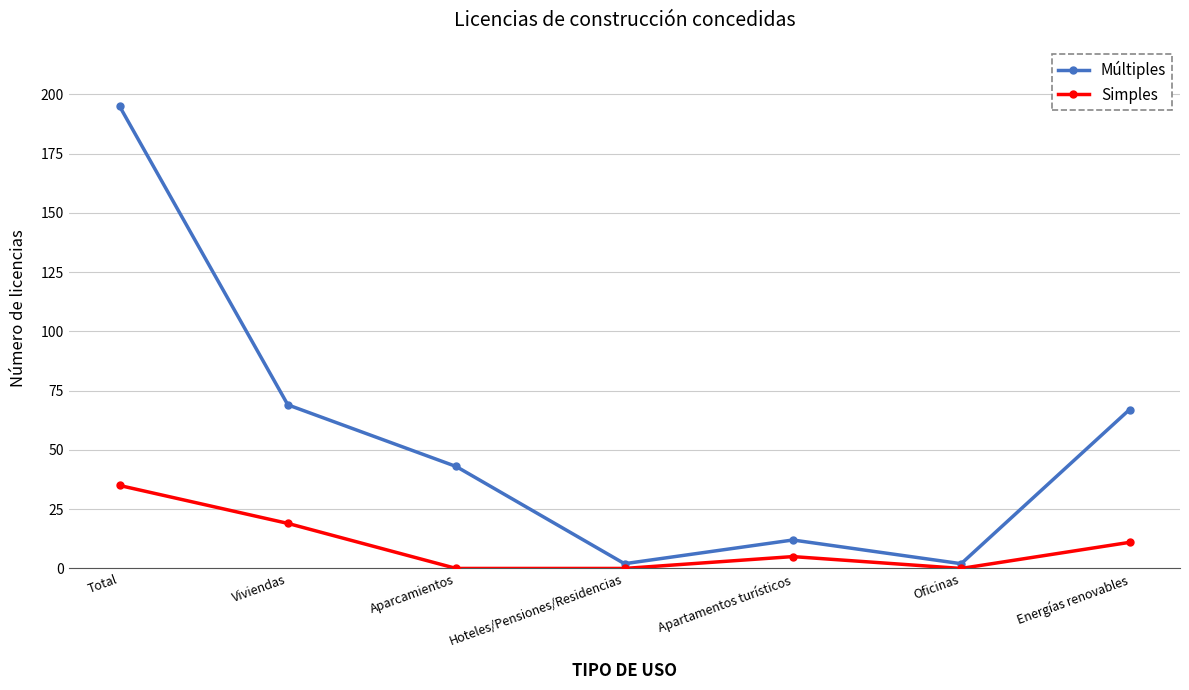

At how many categories does at least one series exceed 80?

1